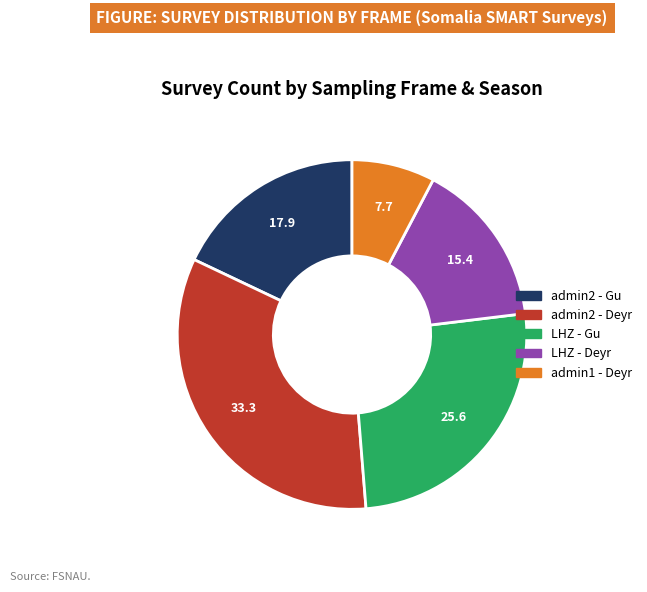

How many segments does this pie chart have?

5